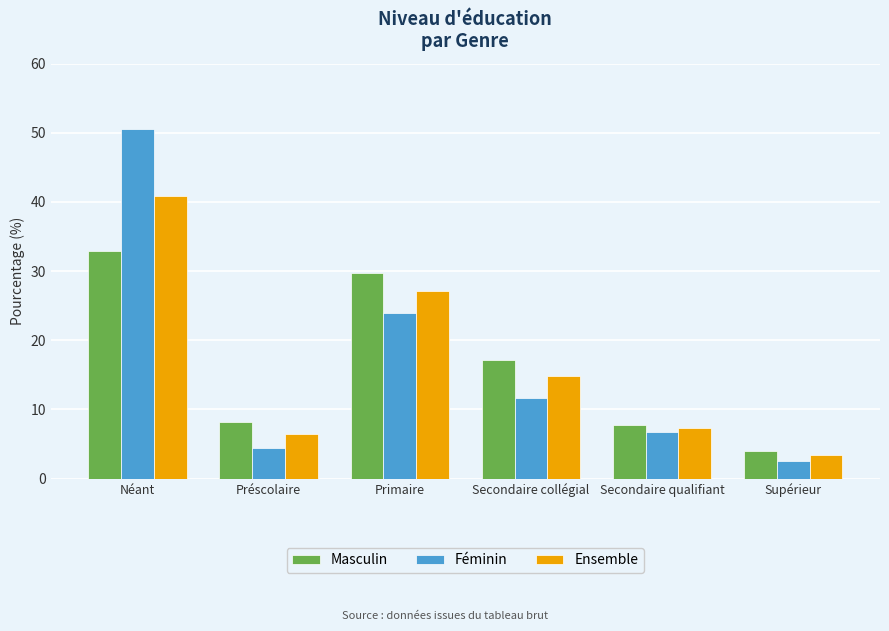

What is the average value of the Féminin series?

16.7